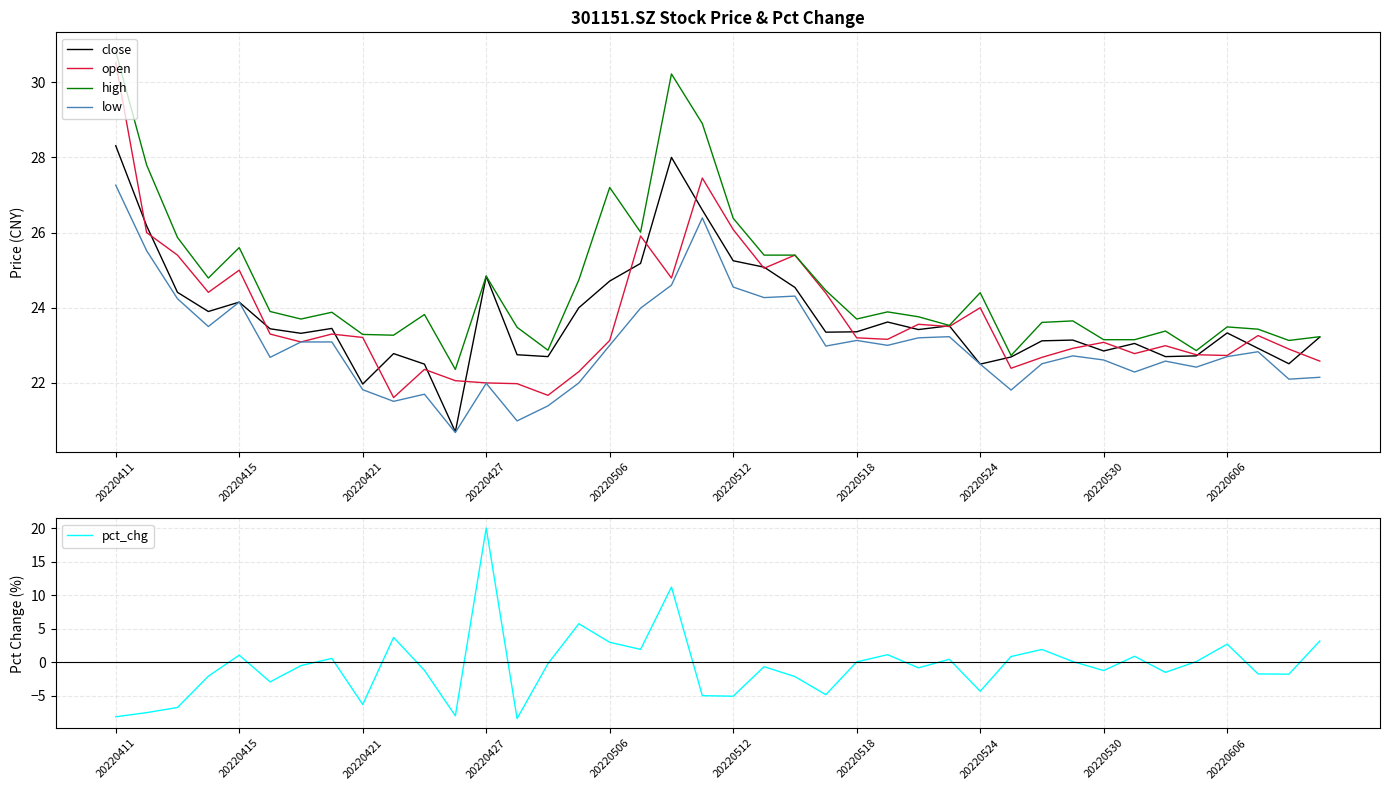

At which label does close reach its peak?

20220411